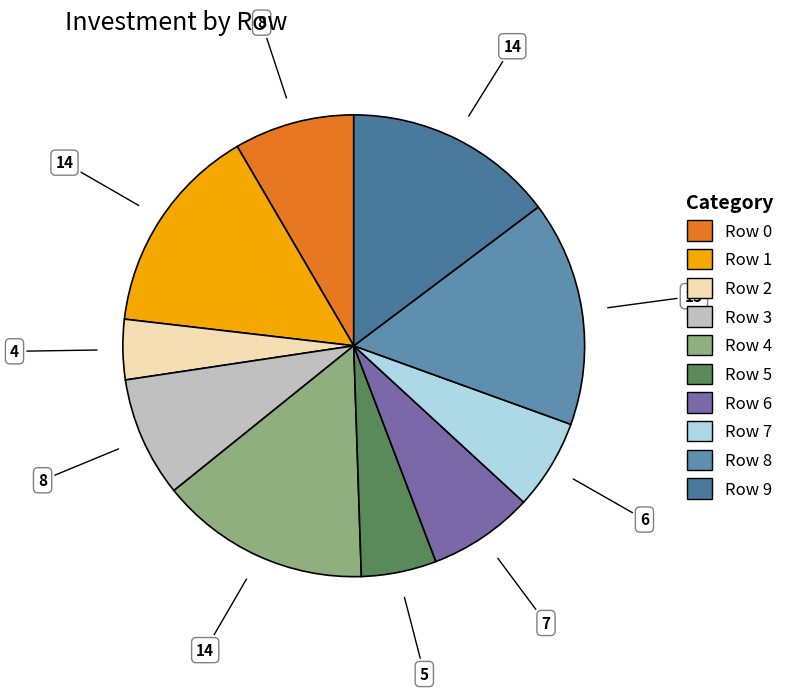

To the nearest percent, what is the difference between the largest and smallest slice percentages?

12%